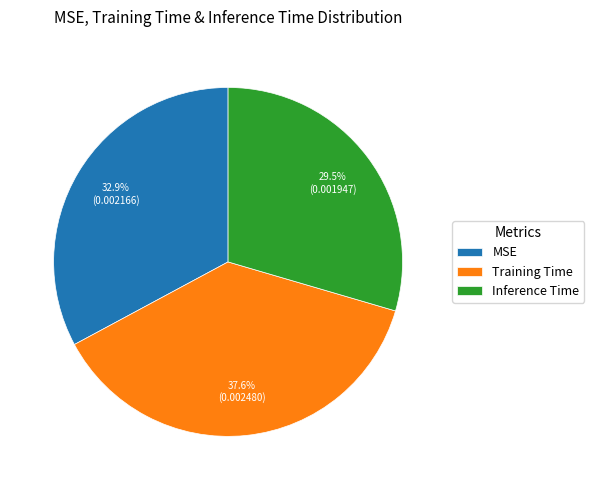

How many slices are in this pie chart?

3